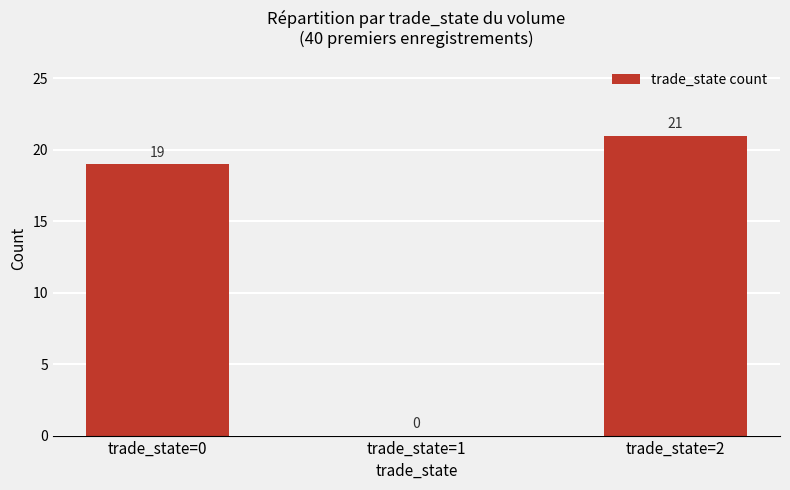

Where is the data nearest to the value 10?

trade_state=0